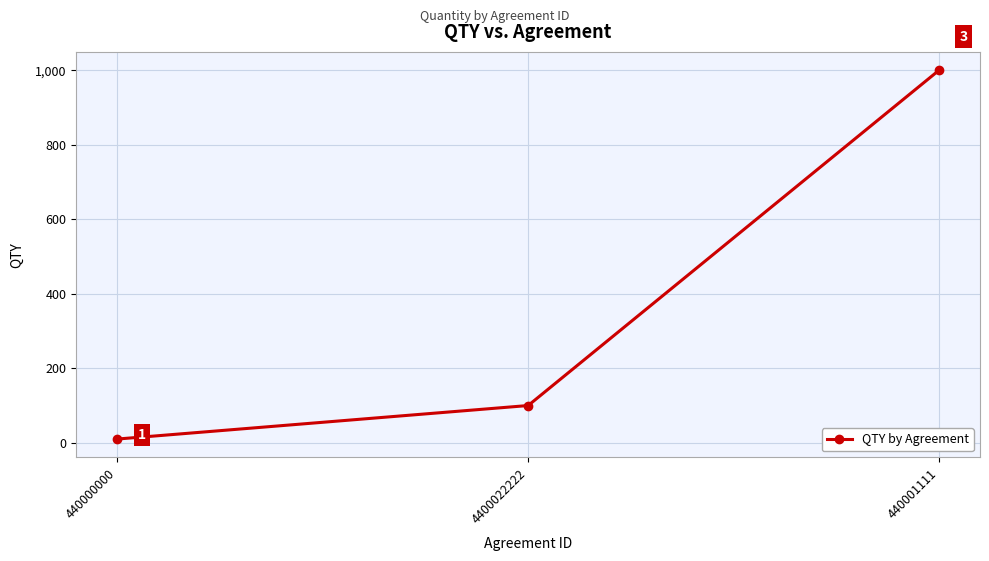

Rank the categories by value from lowest to highest.

440000000, 4400022222, 440001111